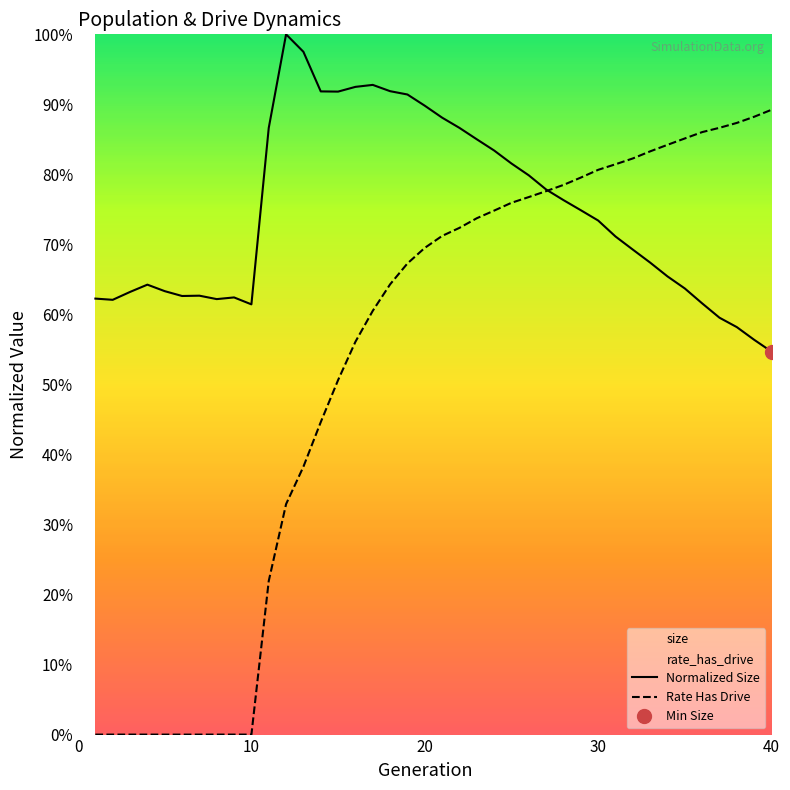

Which series ends up on top after the final intersection of size and rate_dr?

rate_dr